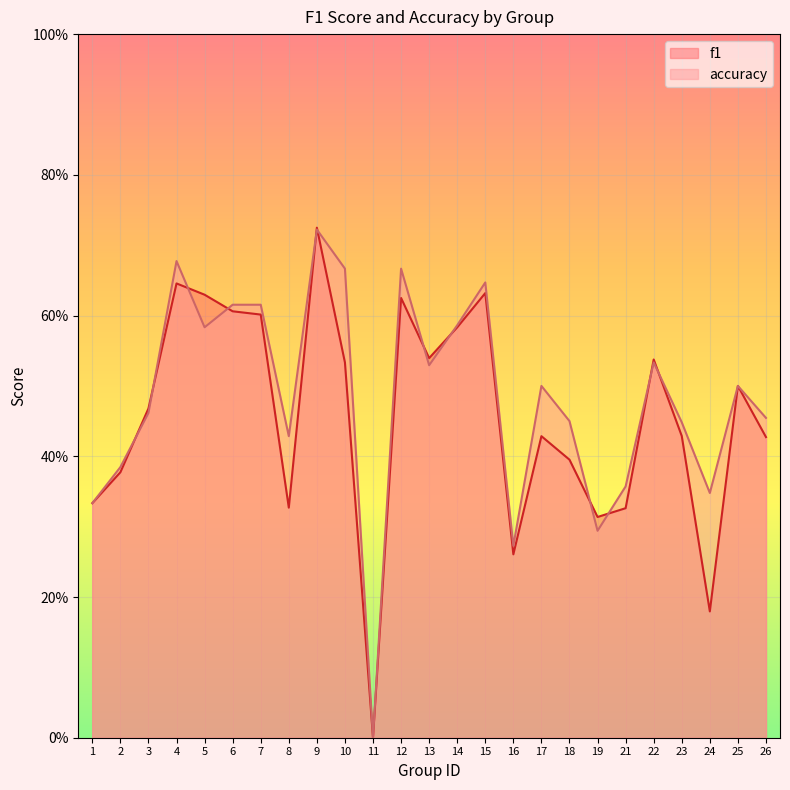

Reading left to right, list all the values displayed in this chart.

f1: 1=0.3	2=0.4	3=0.5	4=0.6	5=0.6	6=0.6	7=0.6	8=0.3	9=0.7	10=0.5	11=0.0	12=0.6	13=0.5	14=0.6	15=0.6	16=0.3	17=0.4	18=0.4	19=0.3	21=0.3	22=0.5	23=0.4	24=0.2	25=0.5	26=0.4
accuracy: 1=0.3	2=0.4	3=0.5	4=0.7	5=0.6	6=0.6	7=0.6	8=0.4	9=0.7	10=0.7	11=0.0	12=0.7	13=0.5	14=0.6	15=0.6	16=0.3	17=0.5	18=0.5	19=0.3	21=0.4	22=0.5	23=0.4	24=0.3	25=0.5	26=0.5